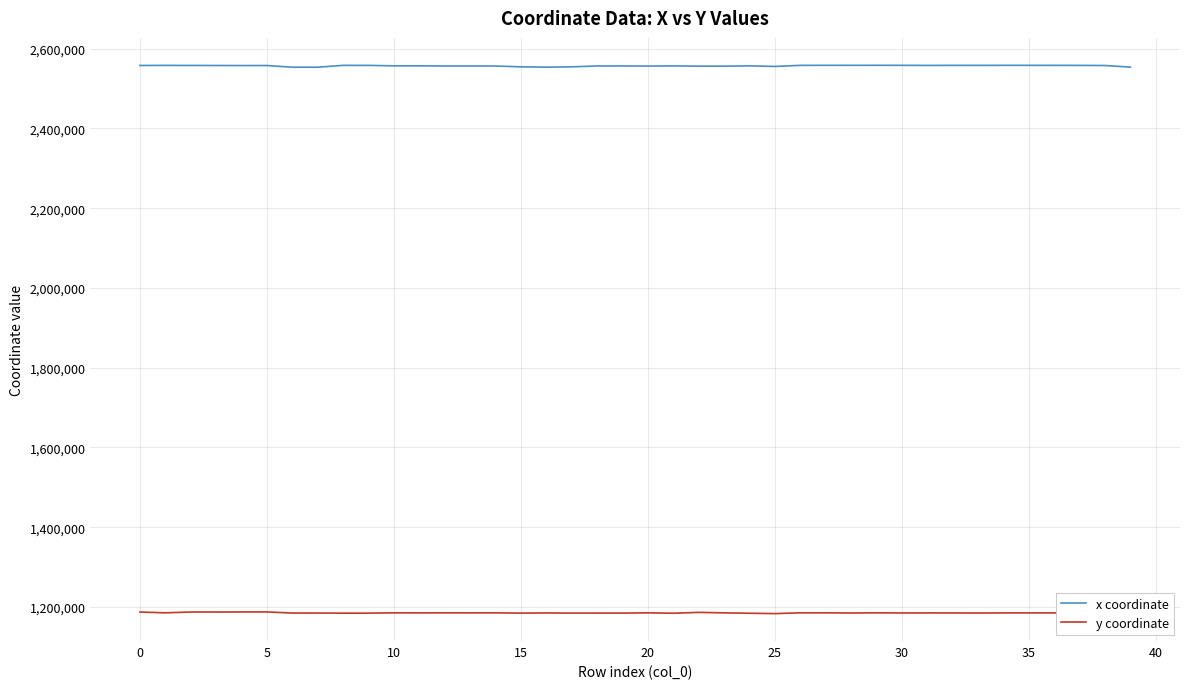

Which series has the largest total across all categories?

x coordinate